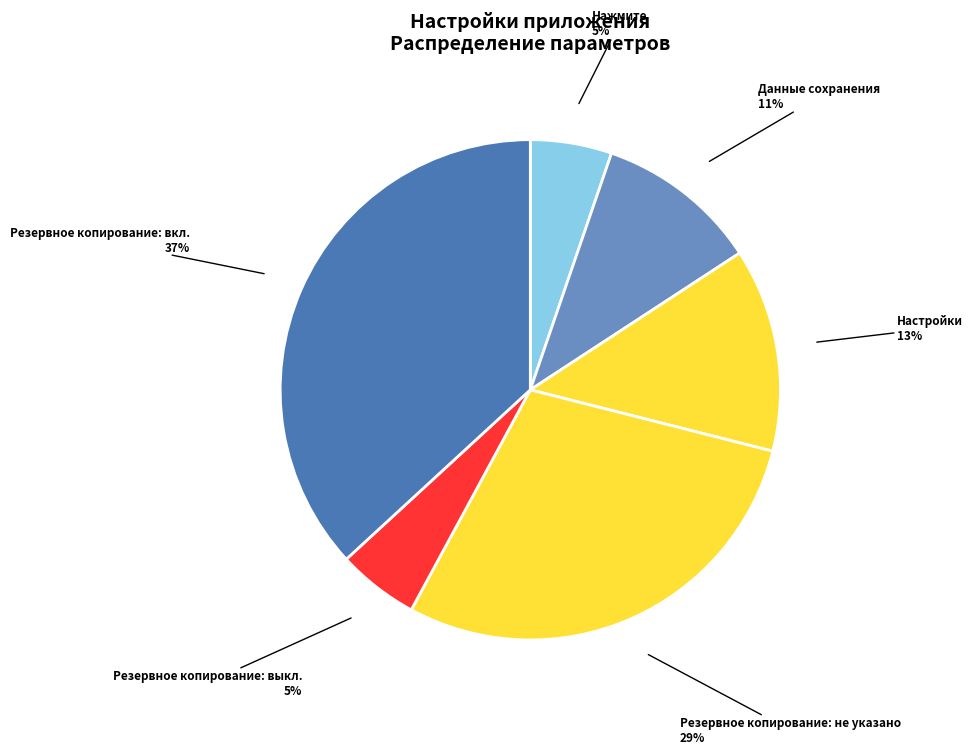

Is it true that Данные сохранения is 11% of the pie?

True